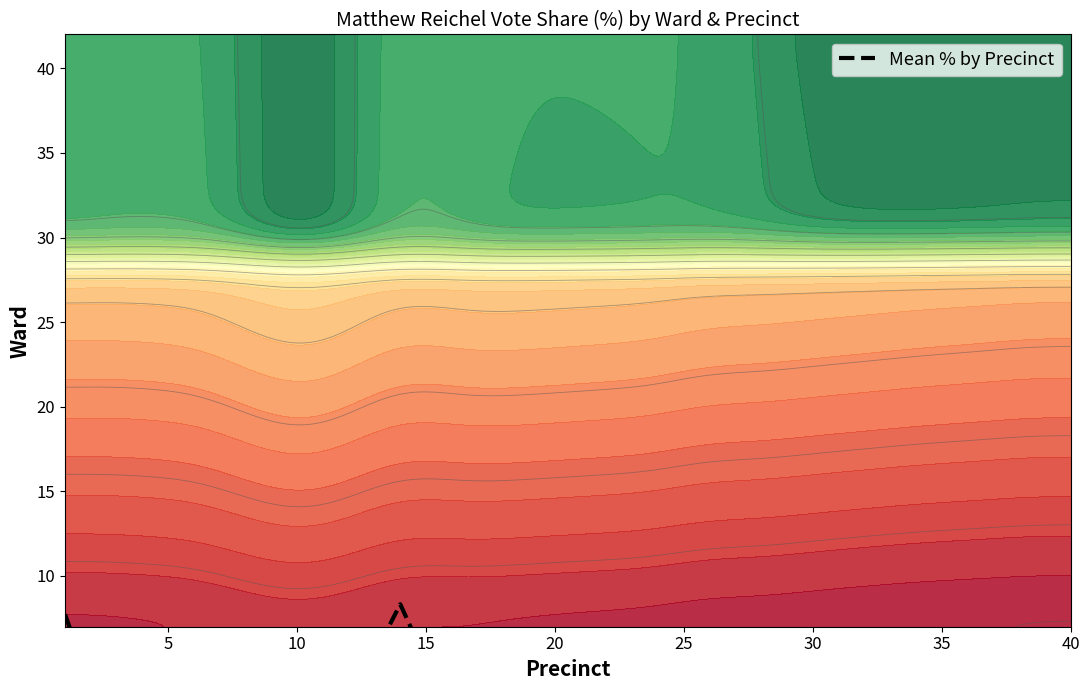

How many categories are shown in the chart?

28